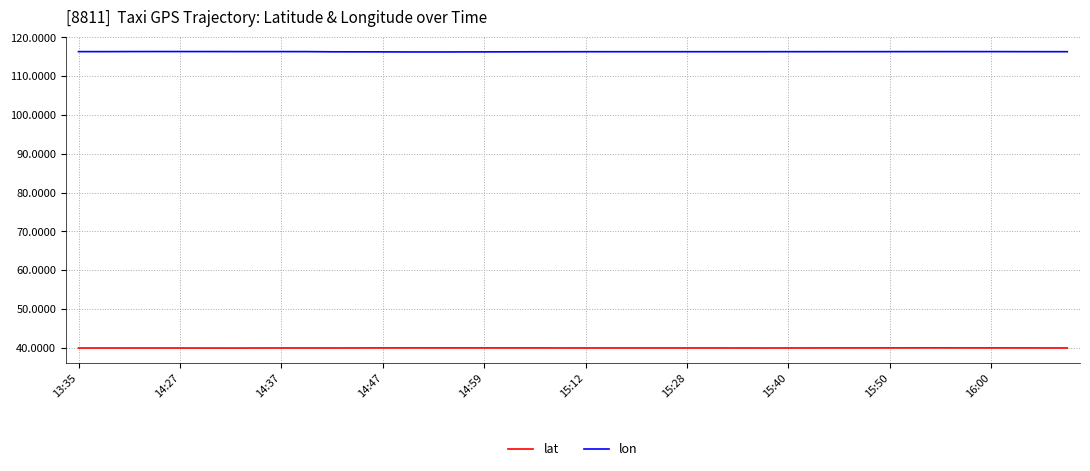

Which series has the largest range (max minus min)?

lon